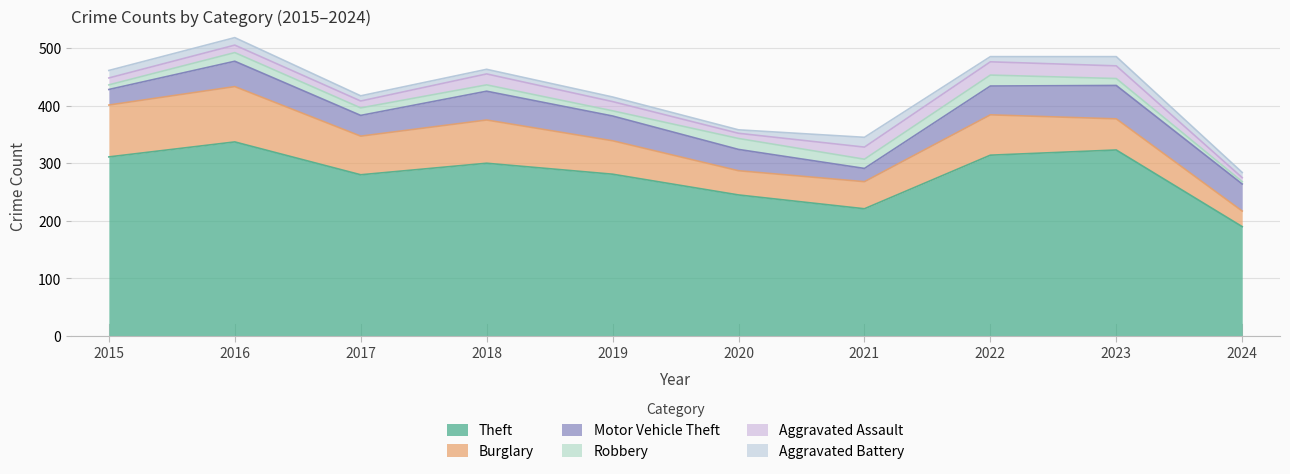

Is it true that Aggravated Assault equals 21 at 2021?

True